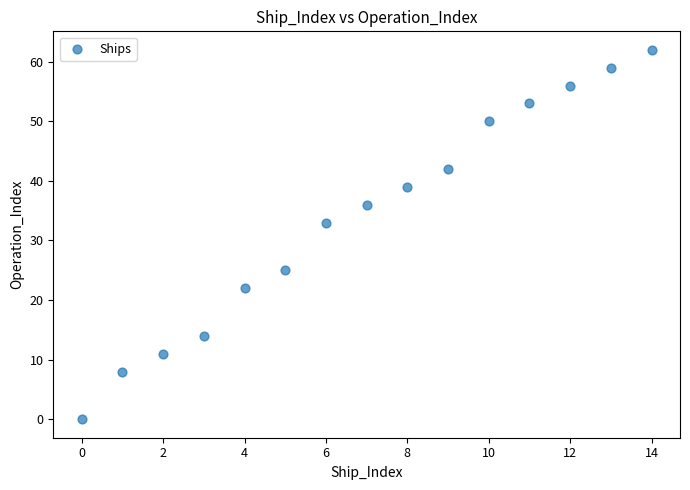

What Y value in the scatter plot is closest to 31?

33